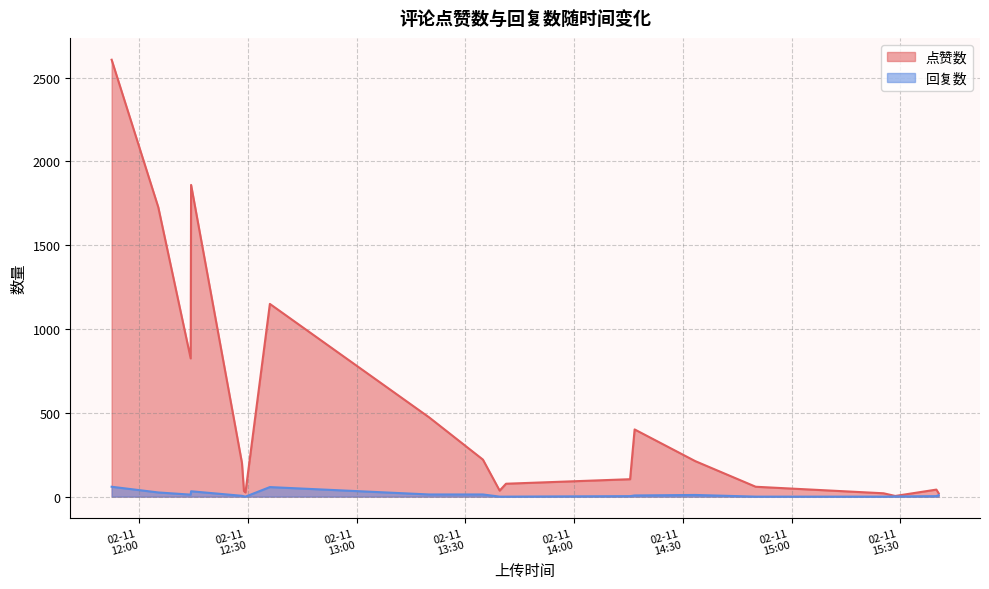

What is the value of the 点赞数 point at the 1st from the left?

2607